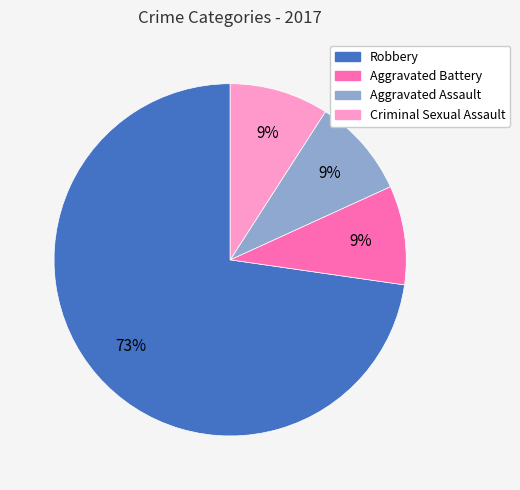

Which slice is the largest?

Robbery